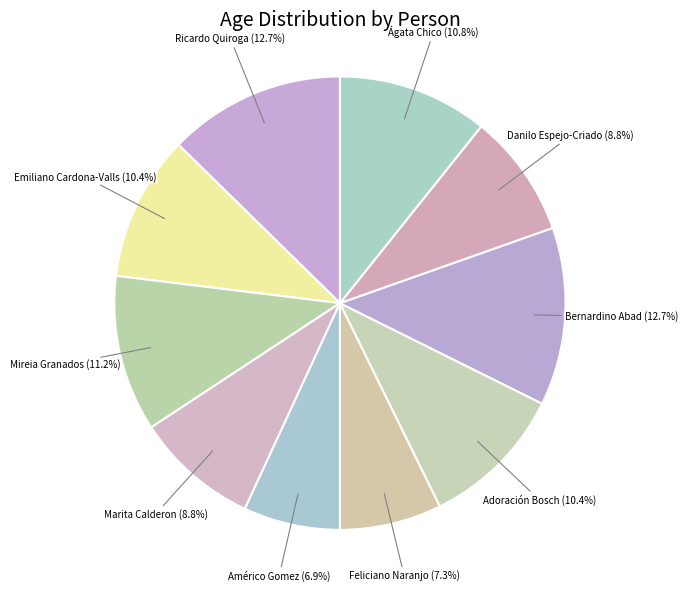

How many segments does this pie chart have?

10